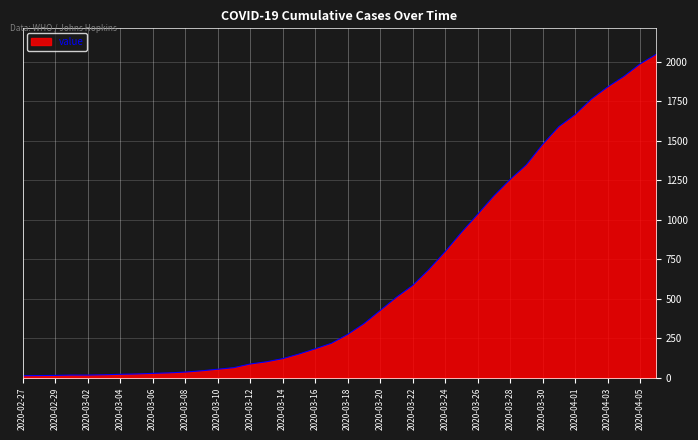

What is the greatest value displayed?

2049